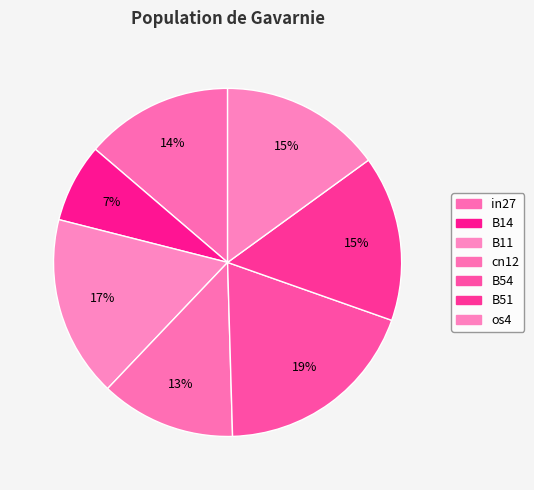

The B14 slice represents 2% of the pie. True or false?

False